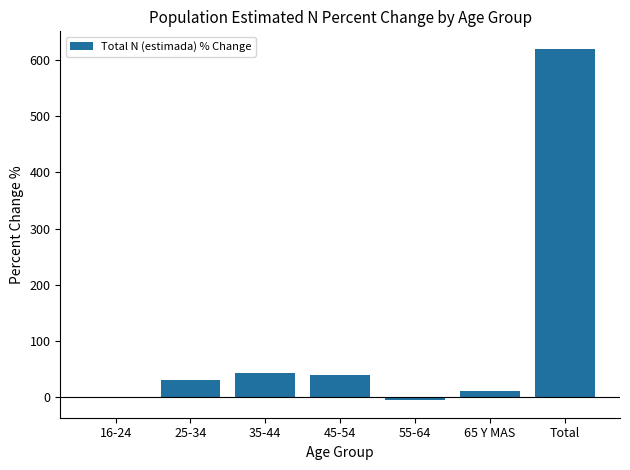

Count the number of categories in the chart.

7